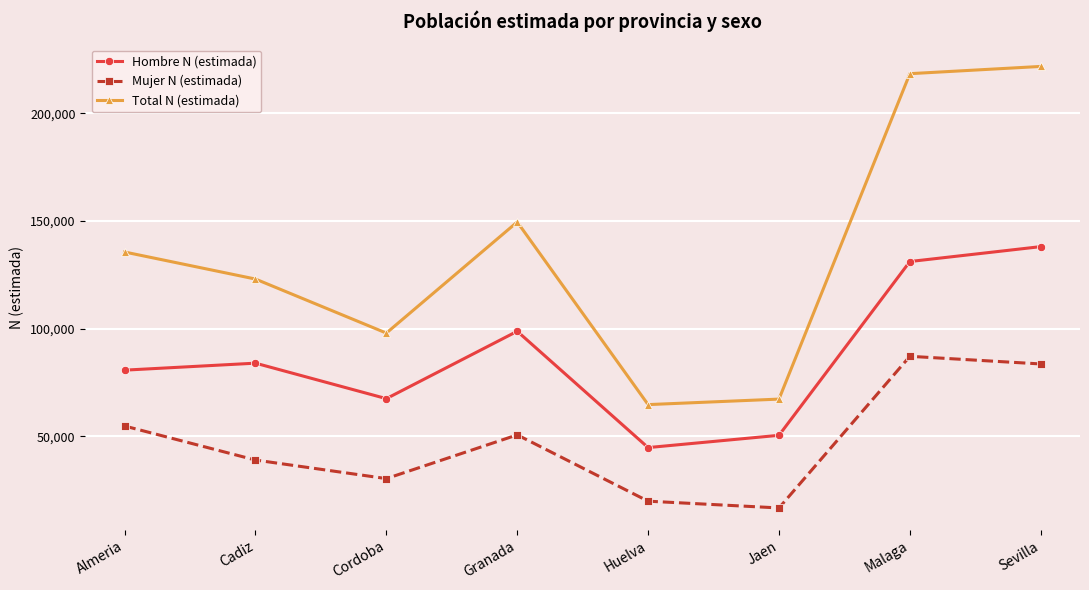

Is this an area chart (filled region under the line)?

No